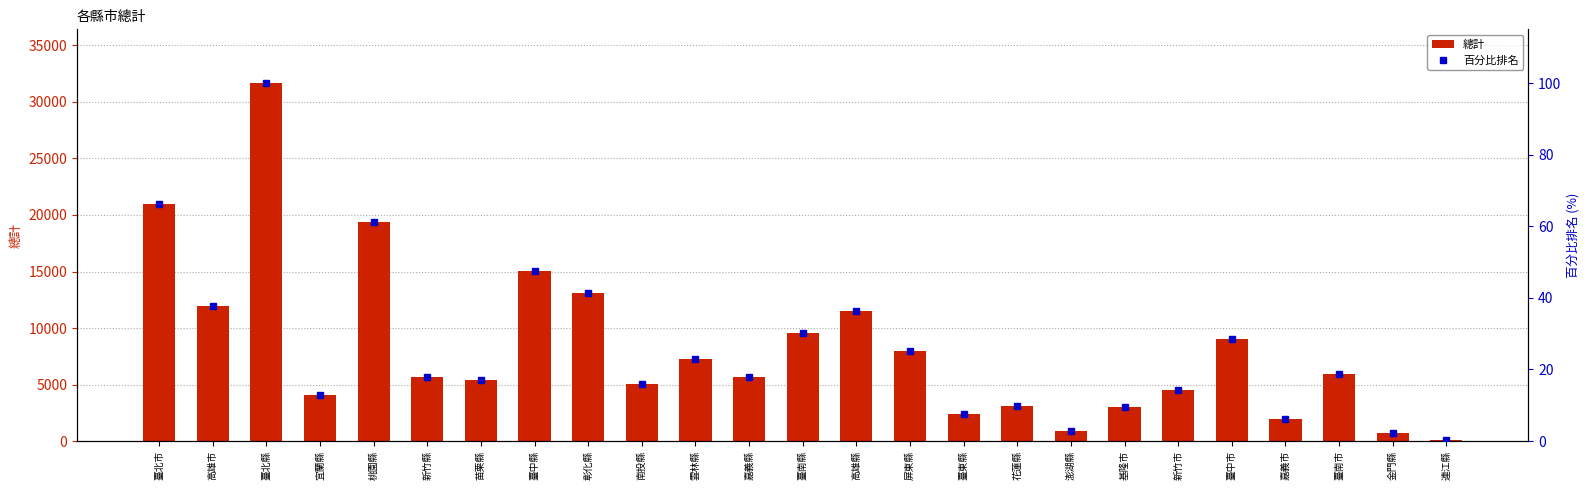

Which label corresponds to the smallest value in the chart?

連江縣